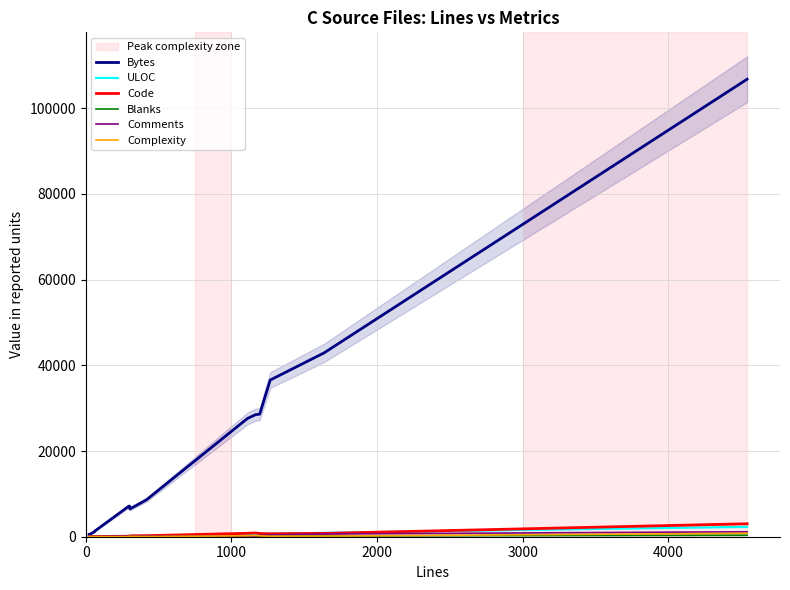

What is the difference between the second highest and minimum values in the Bytes series?

42558